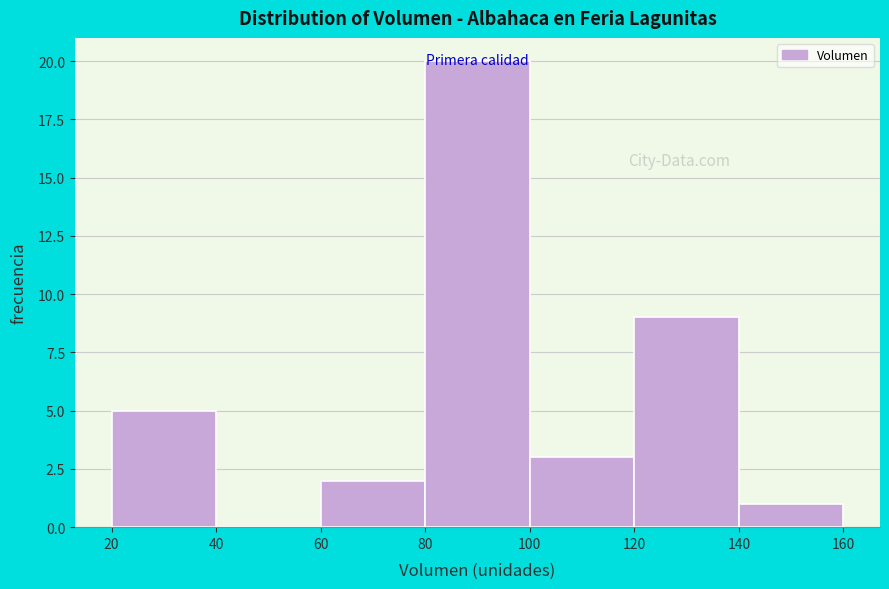

Reading left to right, transcribe this chart: for each bar, give the range it covers on the x-axis and its height. The values are not printed on the chart, so give them approximately, as read against the axis.

20 to 40: 5
40 to 60: 0
60 to 80: 2
80 to 100: 20
100 to 120: 3
120 to 140: 9
140 to 160: 1